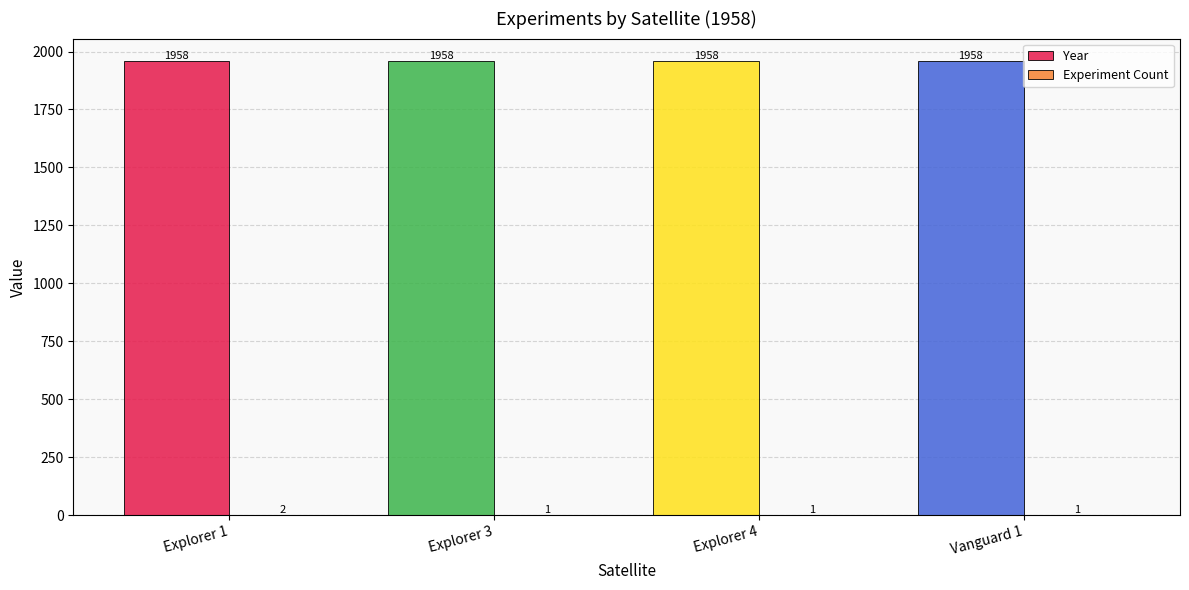

The value of Year at Explorer 1 is 3168. True or false?

False